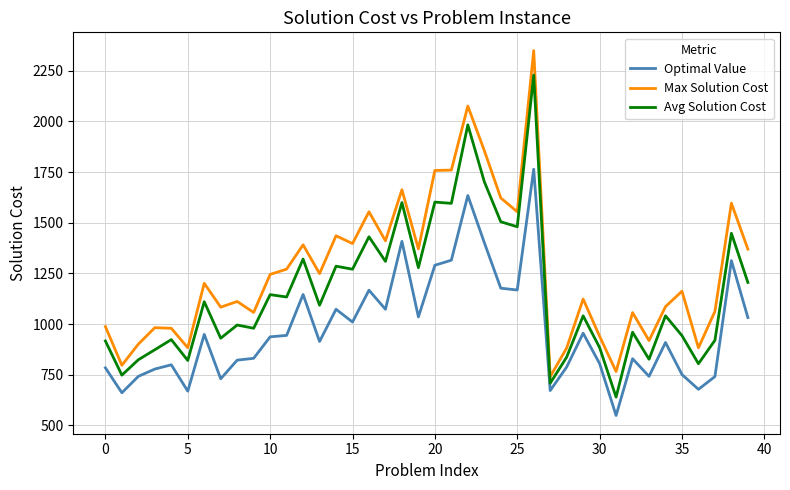

At how many categories does at least one series exceed 721?

40